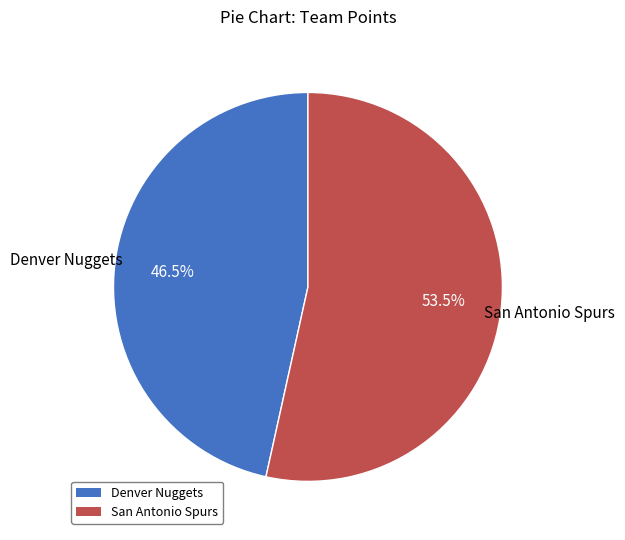

To the nearest percent, what is the average slice percentage?

50%